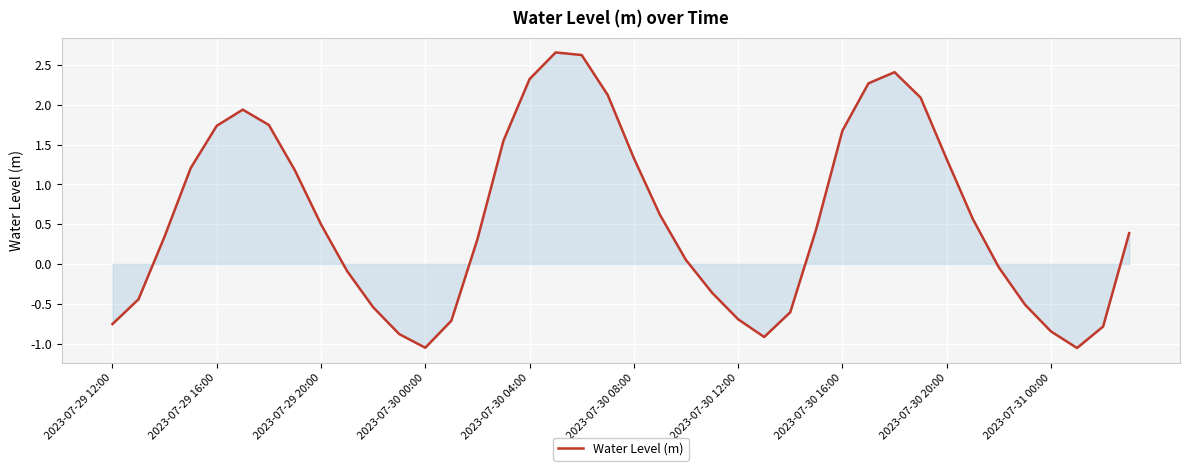

What is the difference between the maximum and minimum values?

3.7